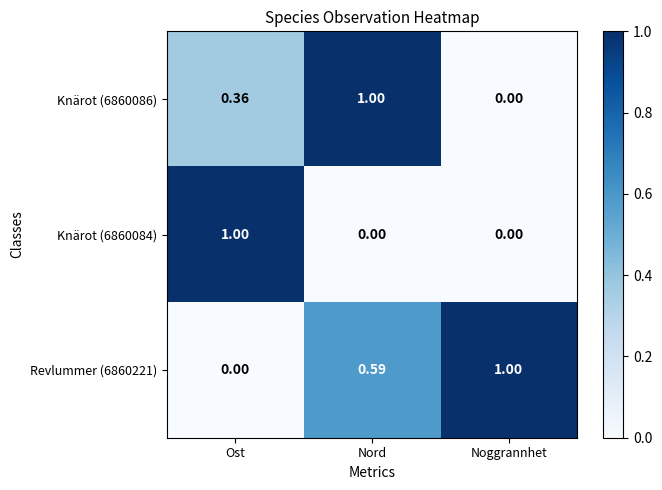

Count the number of data series in this chart.

3